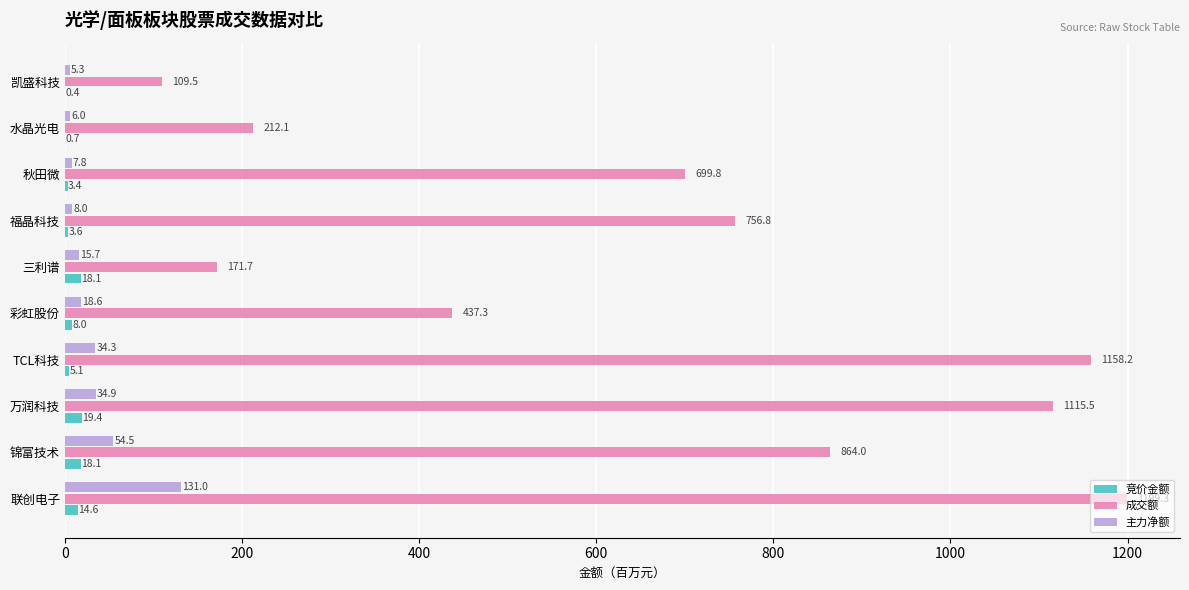

Between 联创电子 and TCL科技, which series saw the biggest shift?

主力净额